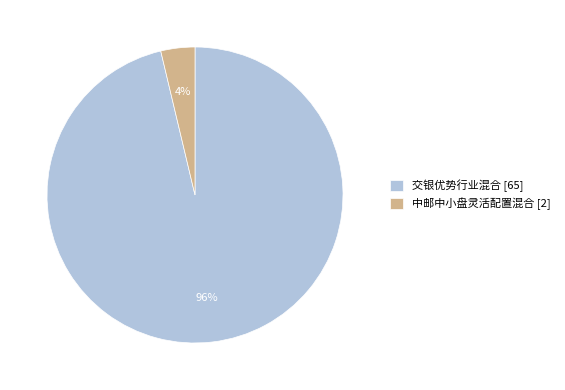

To the nearest percent, what percentage of the pie is 交银优势行业混合?

96%